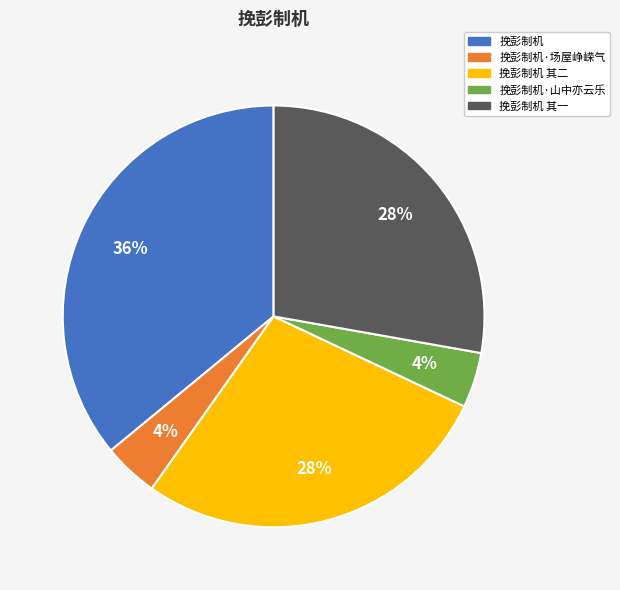

To the nearest percent, what is the difference between the largest and smallest slice percentages?

32%